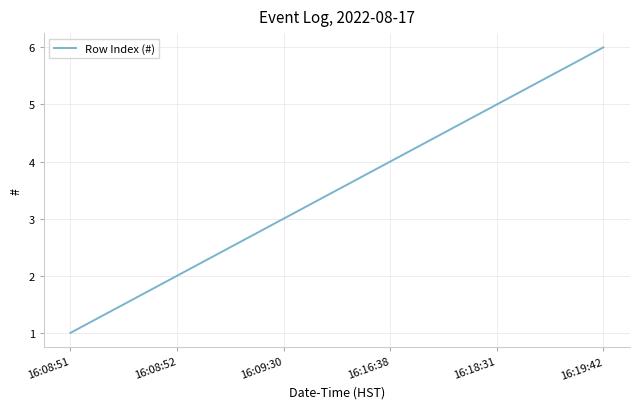

Reading left to right, transcribe all the data shown in this chart.

1	2	3	4	5	6